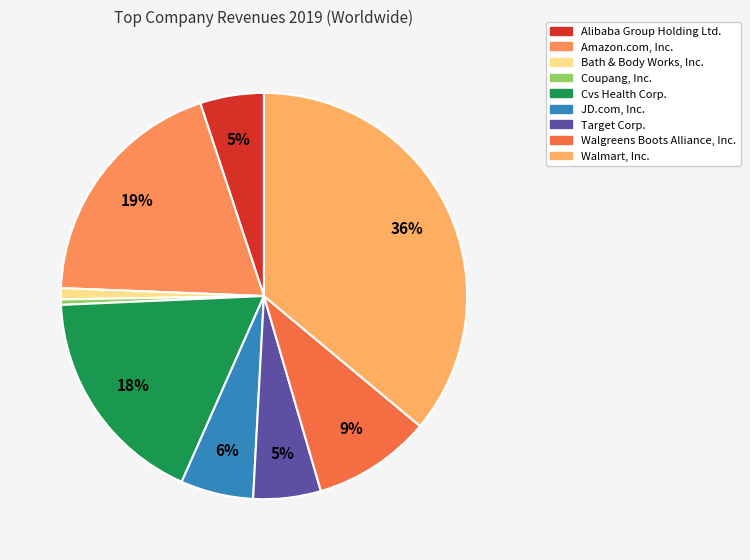

Which category has the biggest portion of the pie?

Walmart, Inc.